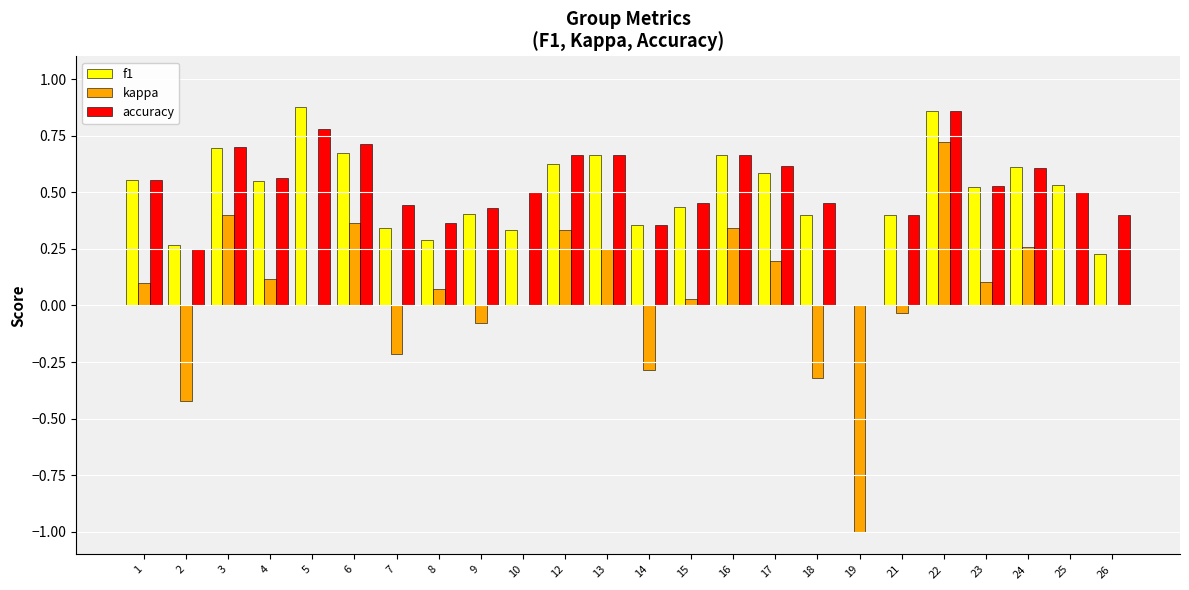

Which label corresponds to the largest value in the chart?

5